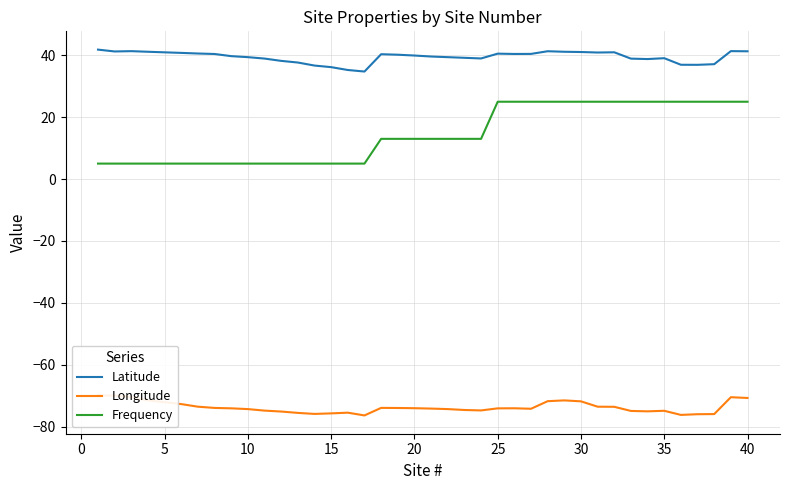

True or false: Latitude and Frequency cross at least once.

False